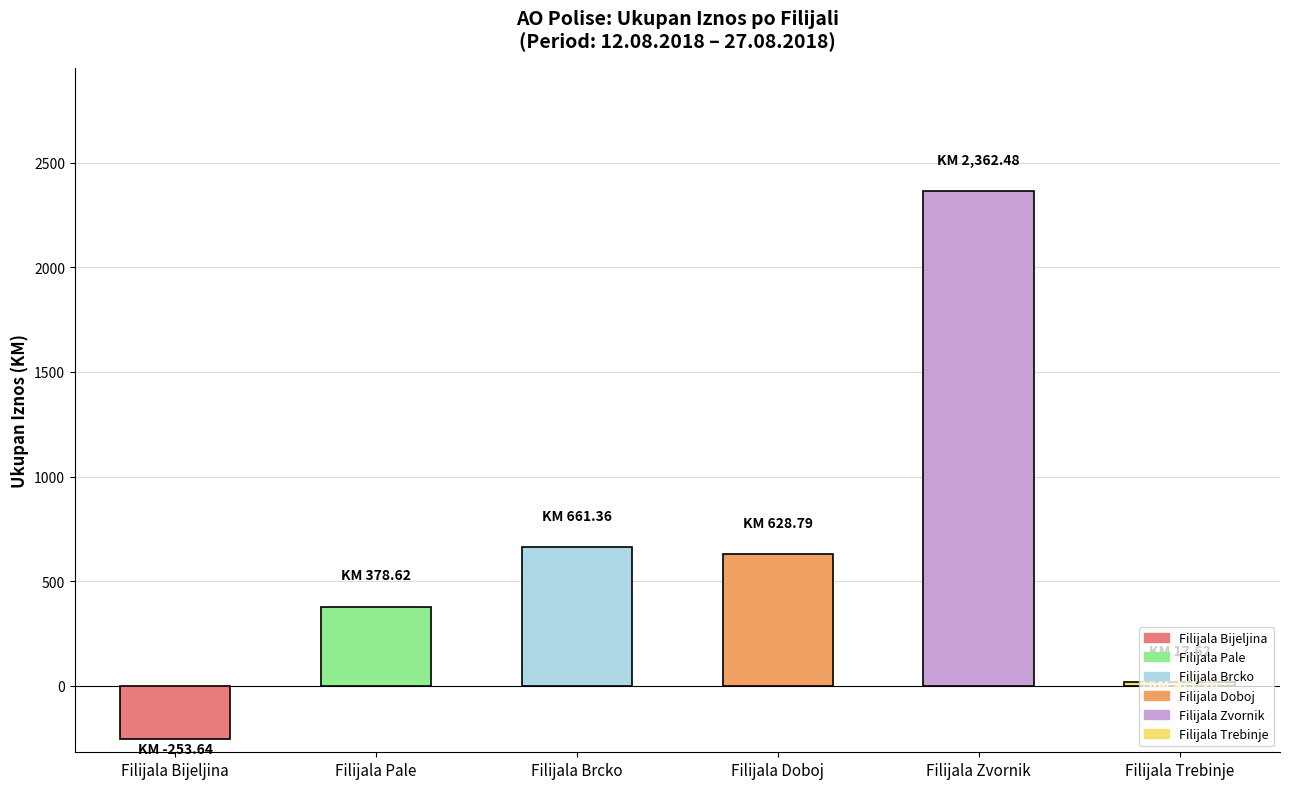

The value at Filijala Brcko is 1107.8. True or false?

False